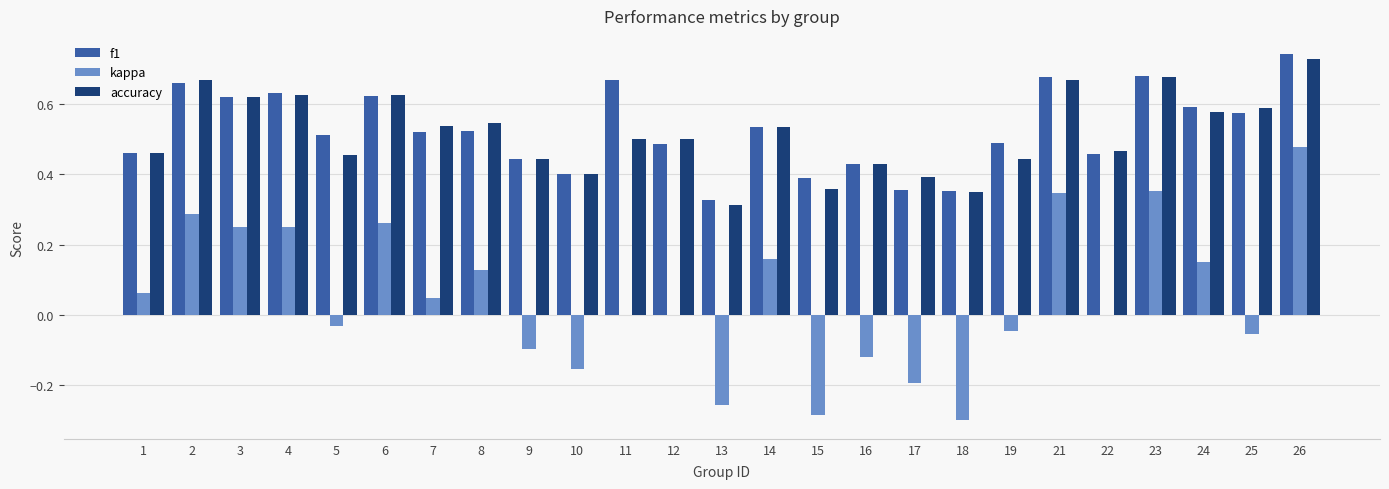

At which category is the sum across all series the highest?

26